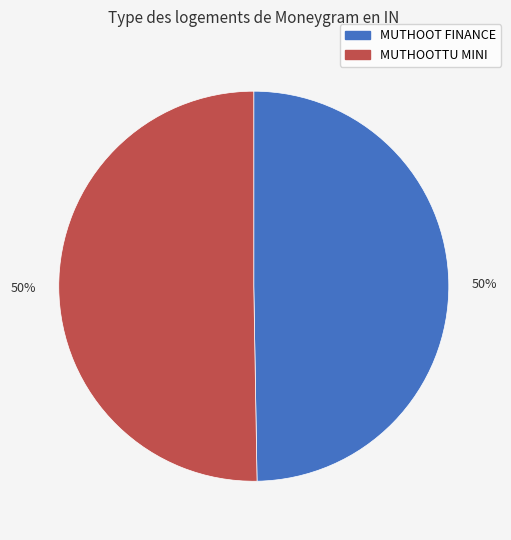

Rank the categories by value from highest to lowest.

MUTHOOTTU MINI FINANCIERS LTD - THAMARAK, MUTHOOT FINANCE LTD - #1745 - ALAPPUZHA